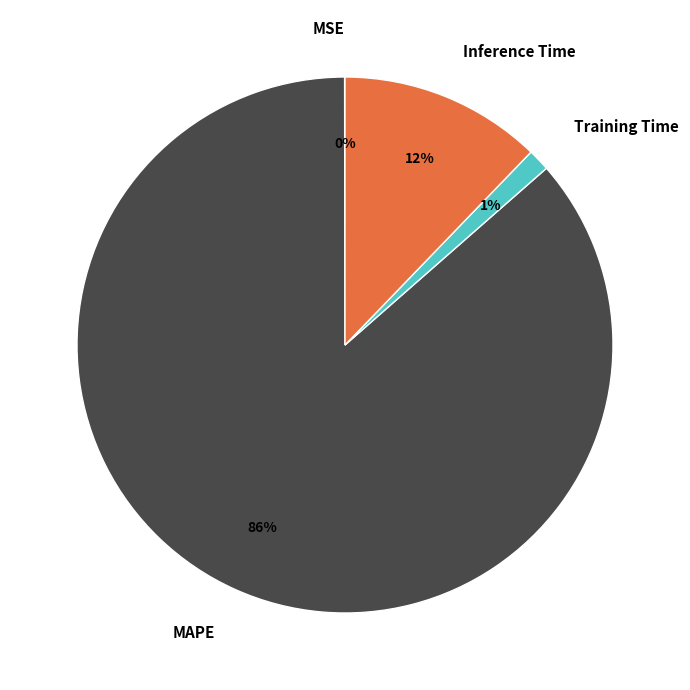

Do MAPE and Inference Time together represent more than half of the pie?

Yes